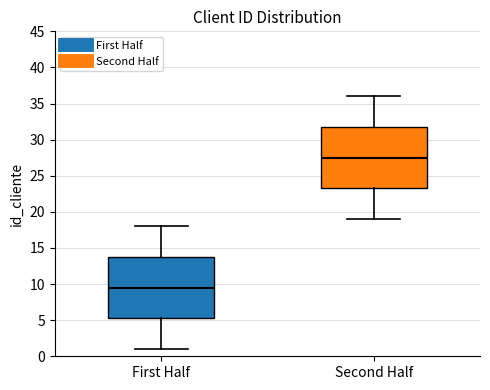

Where is the upper edge of the box for Second Half on the y-axis? The values are not printed on the chart, so give them approximately, as read against the axis.

32.0